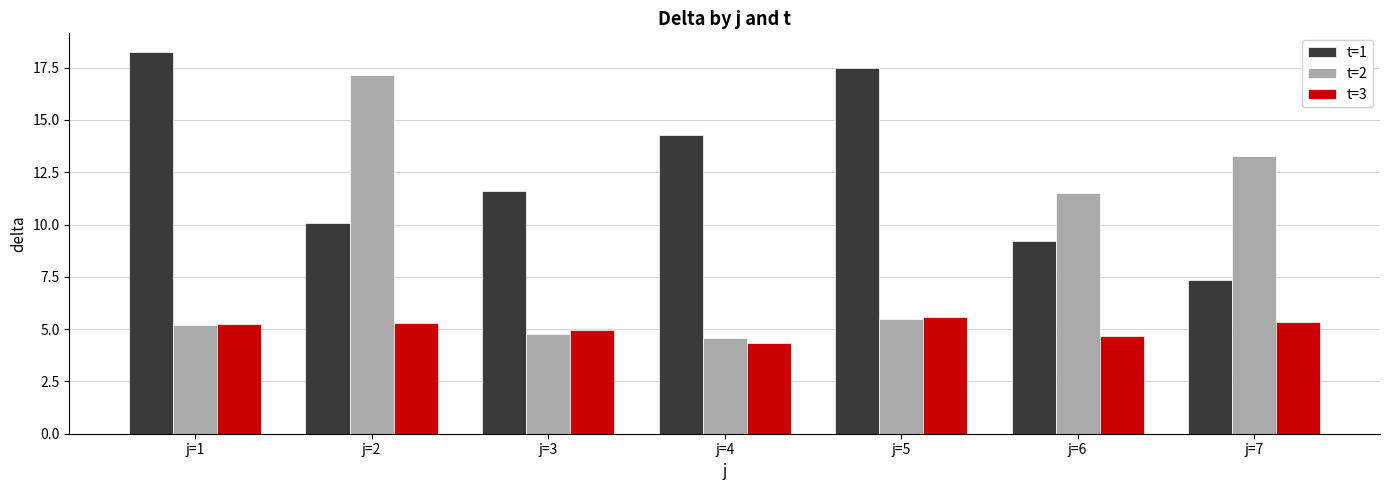

At which label does t=3 reach its minimum?

j=4